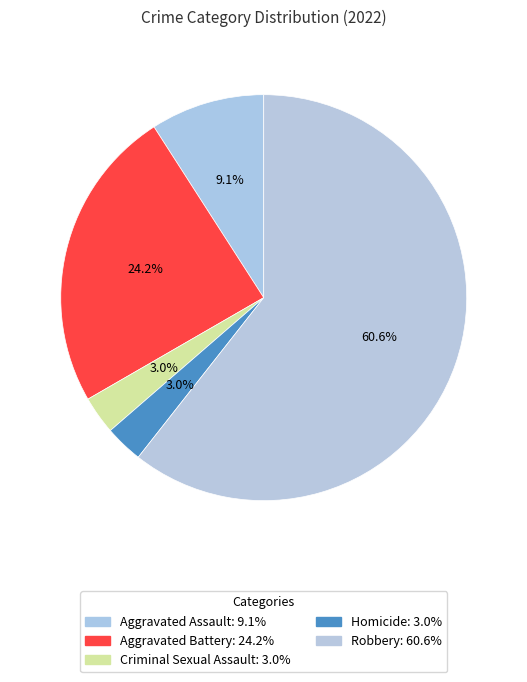

To the nearest percent, what percentage of the pie is Homicide?

3%